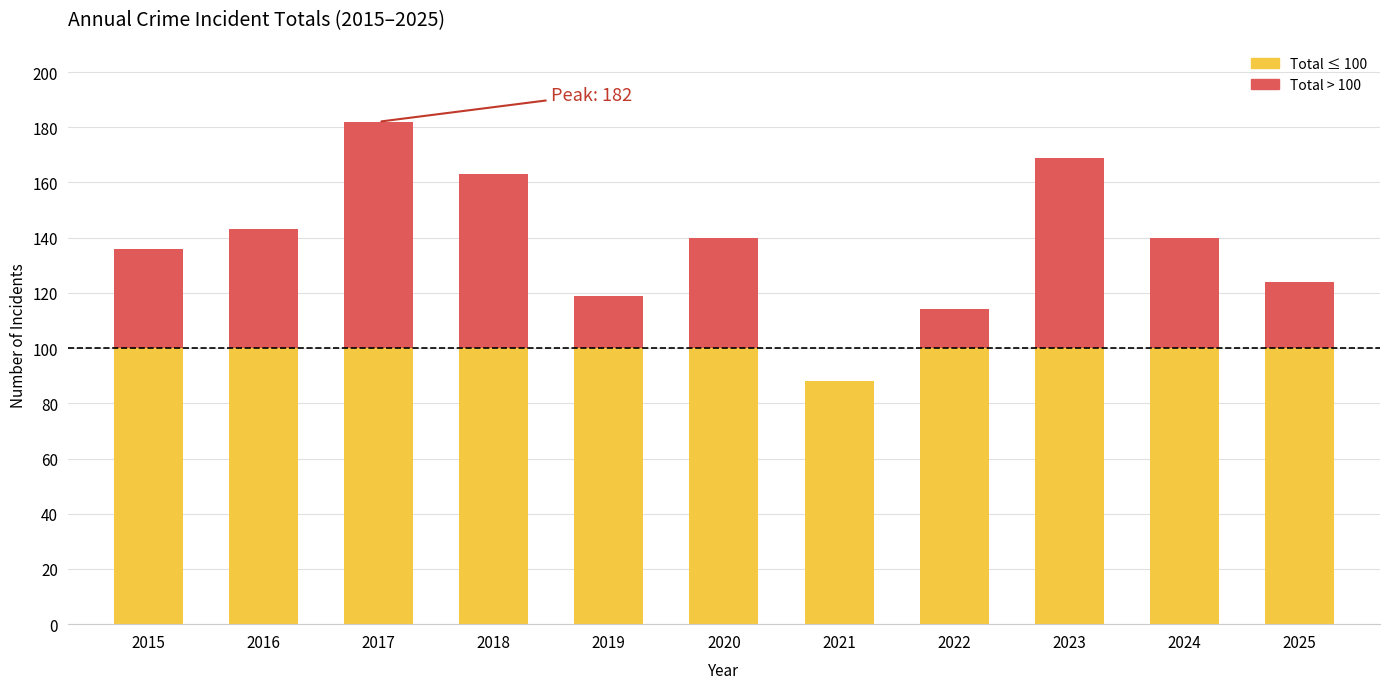

At which category is the sum across all series the highest?

2017